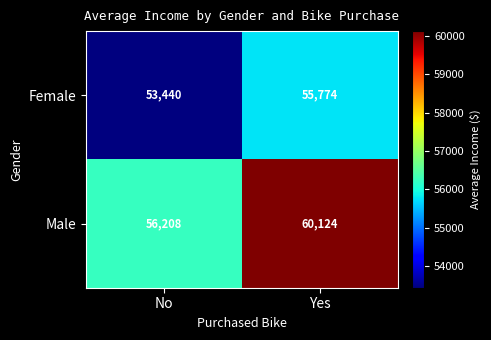

Is it true that Female equals 95074 at Yes?

False